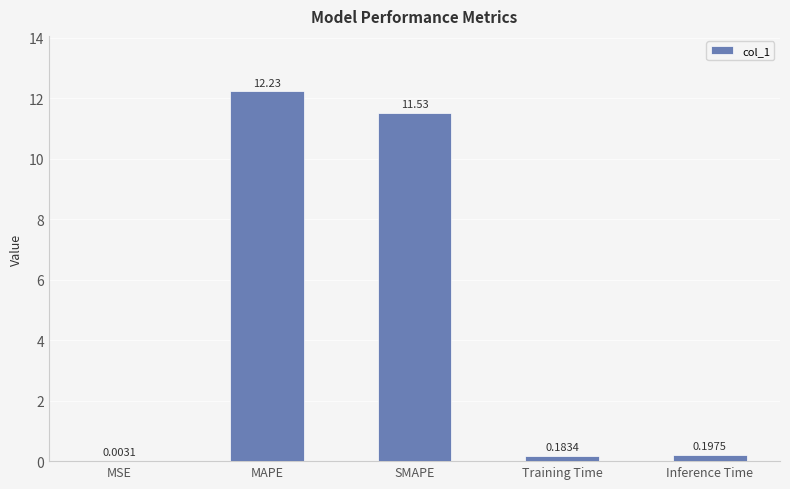

What is the sum of the values at MAPE and Training Time?

12.4